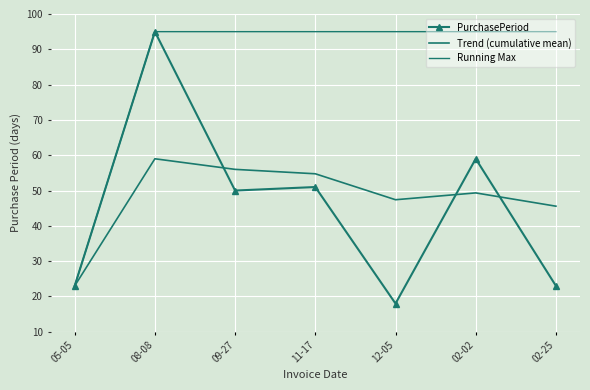

What is the label of the 2nd point from the right?

02-02